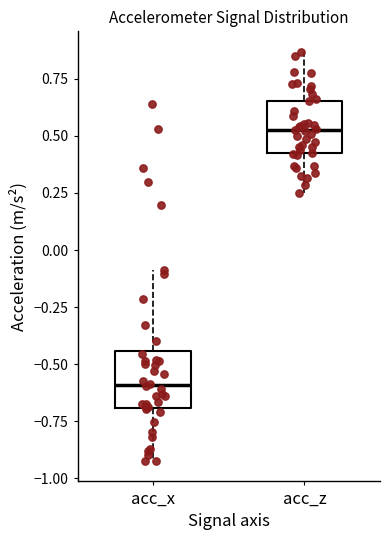

Reading left to right, read every box against the y-axis: the position of its median line, the range the box covers, and the ends of its whiskers. The values are not printed on the chart, so give them approximately, as read against the axis.

acc_x: median -0.60, box -0.70 to -0.45, whiskers -0.90 to -0.10
acc_z: median 0.50, box 0.40 to 0.65, whiskers 0.25 to 0.85